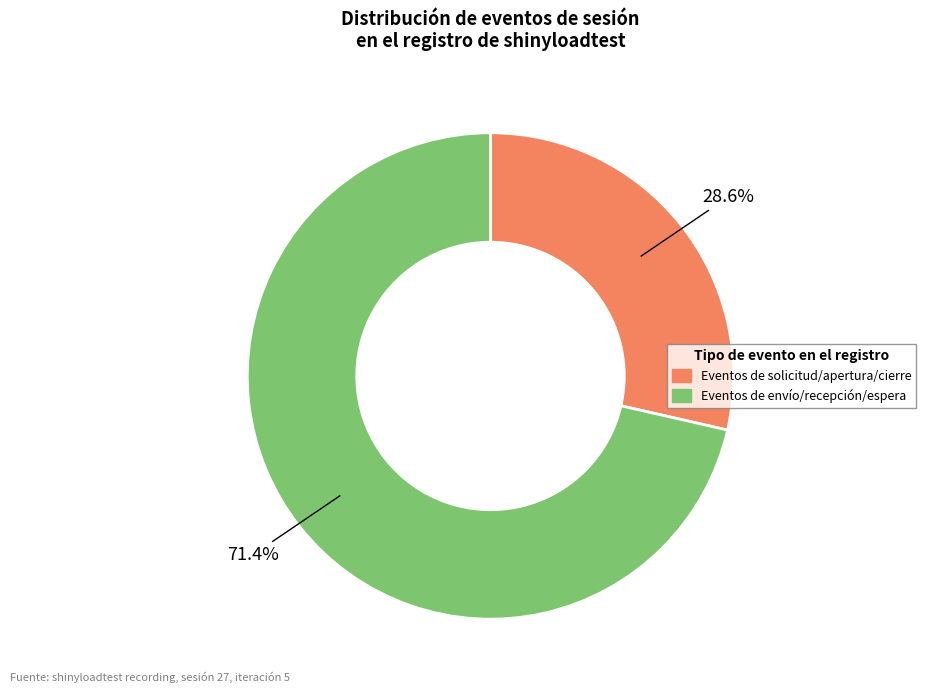

Is there a majority slice in this chart?

Yes